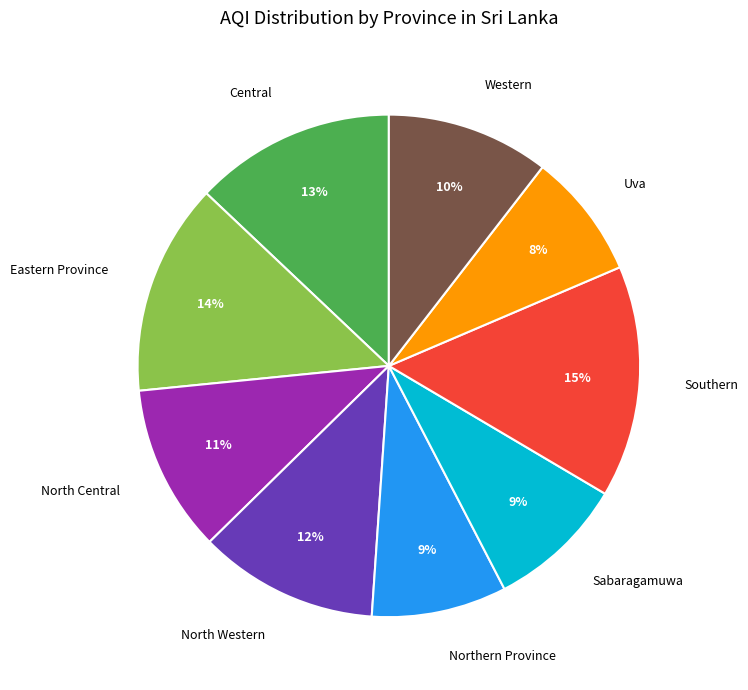

Does Uva account for over 50% of the chart?

No